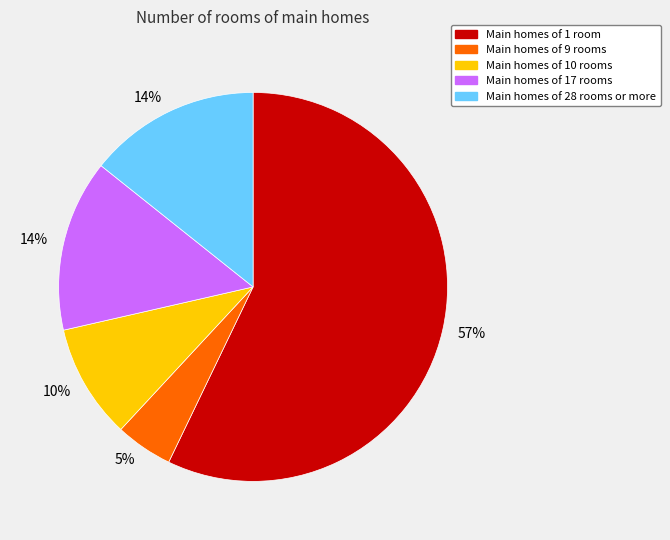

Is there any slice that represents more than half of the pie?

Yes